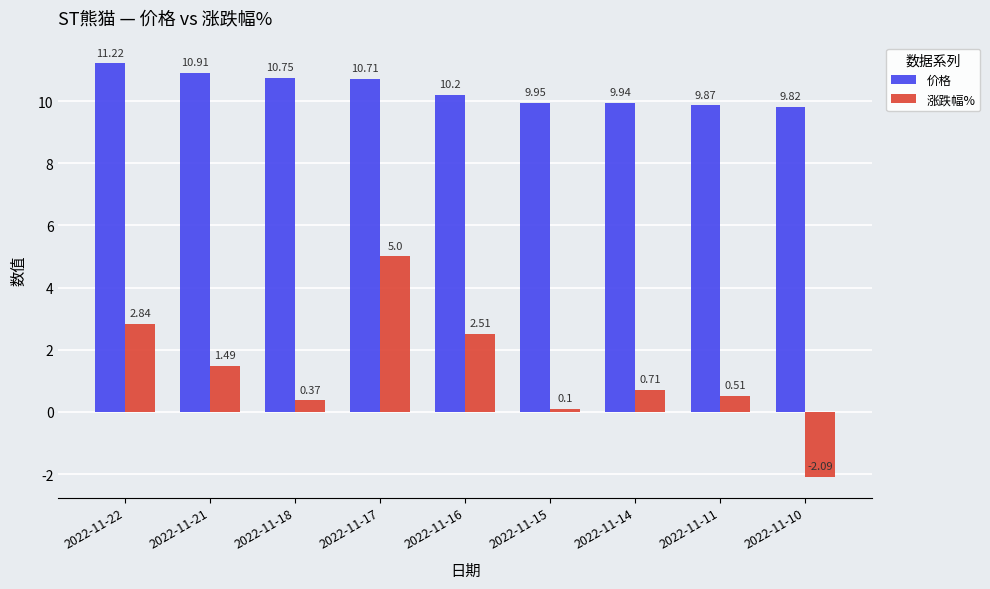

List the series in order of their overall mean, lowest first.

涨跌幅%, 价格